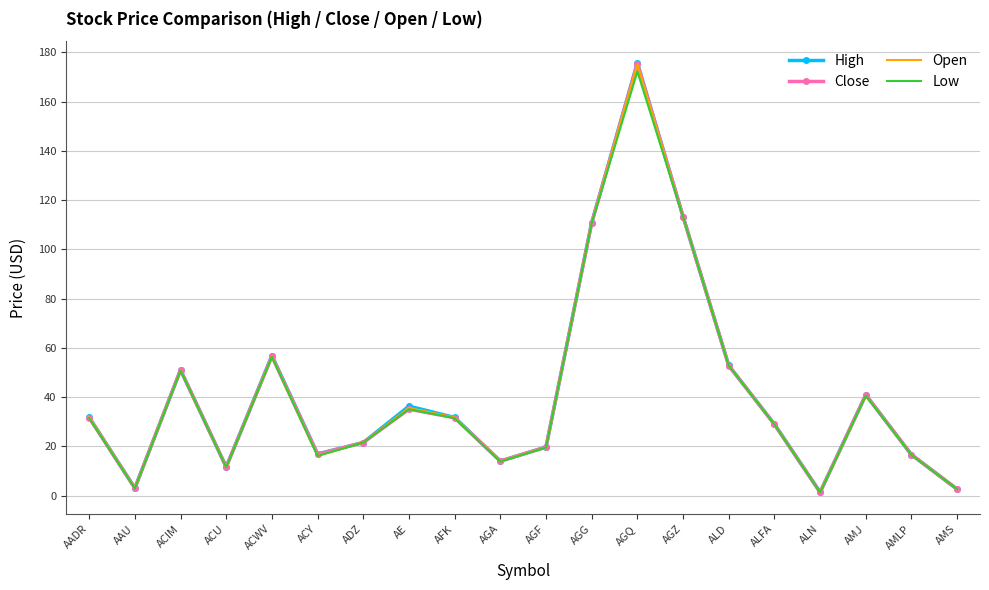

The Close series shows 95.3 at ACWV. True or false?

False